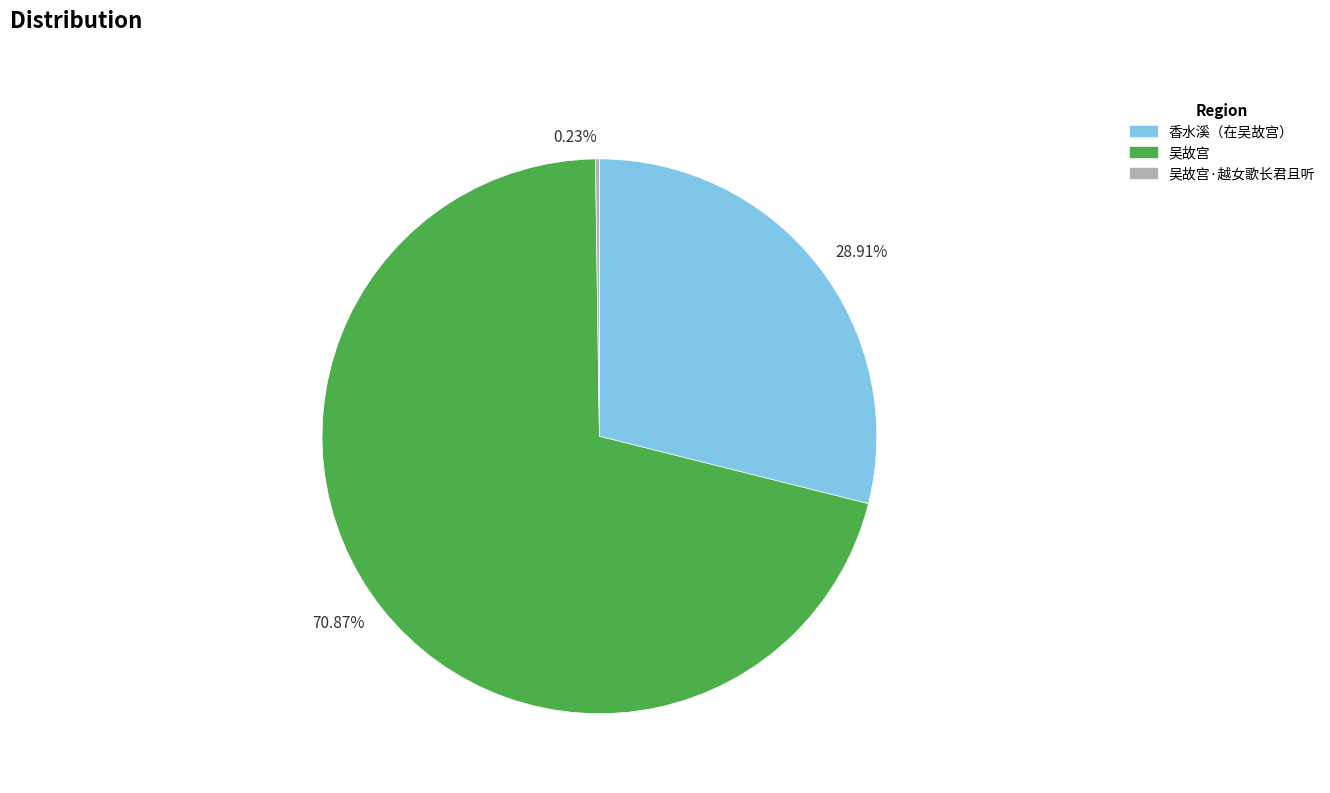

Does any single category account for the majority?

Yes